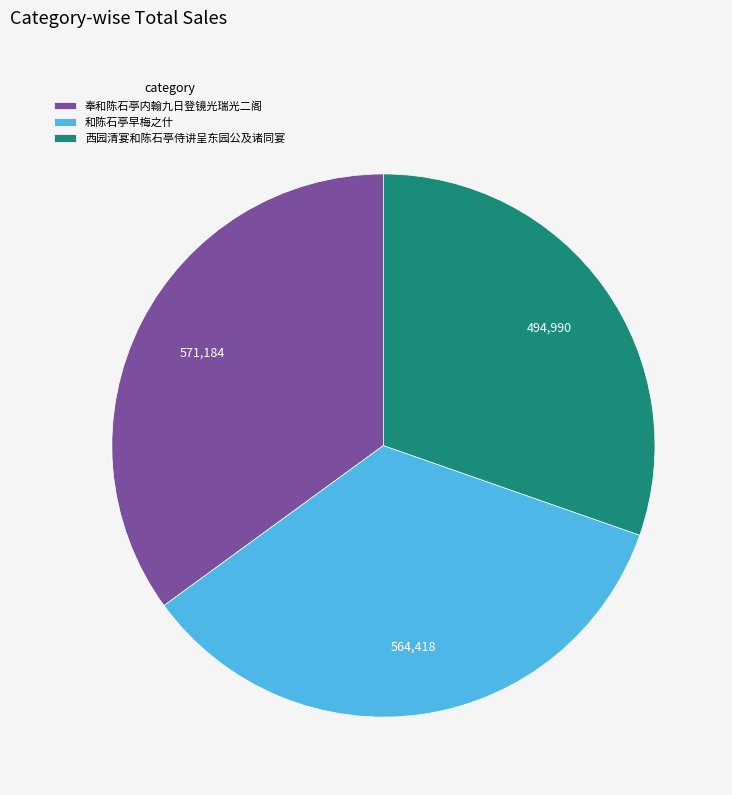

Is there any slice that represents more than half of the pie?

No